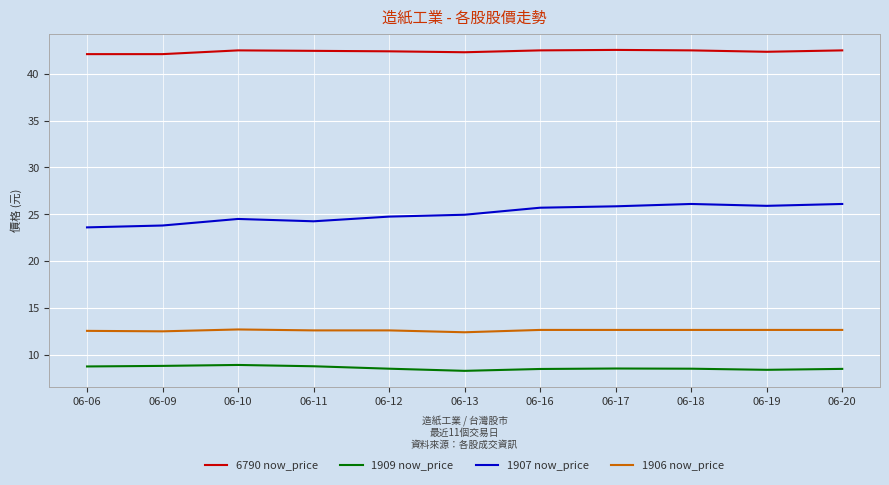

Does the chart have visible grid lines?

Yes